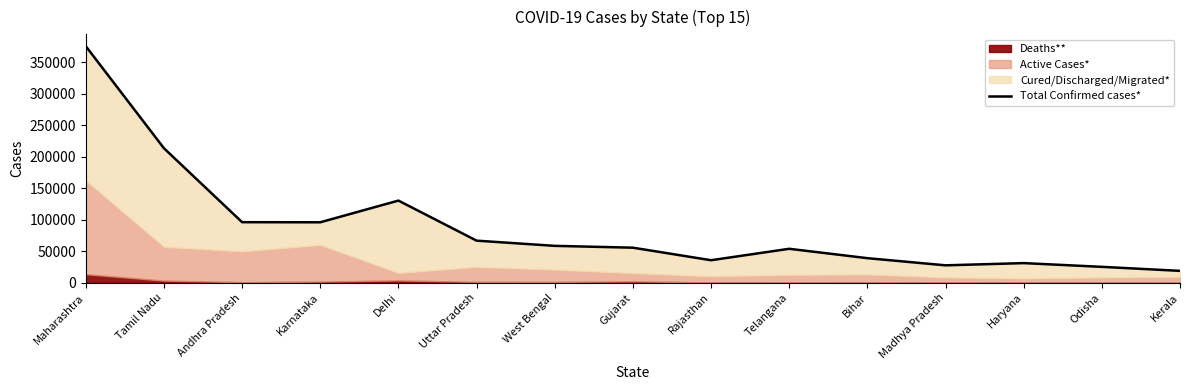

What is the greatest value displayed?

375799